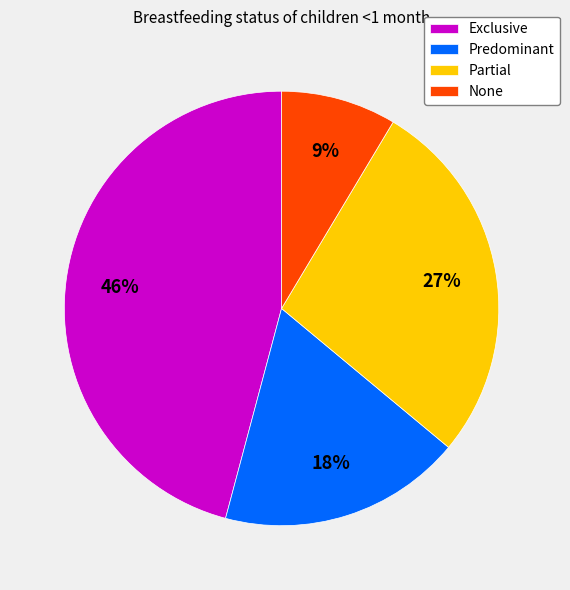

What percentage is the None slice, to the nearest percent?

9%